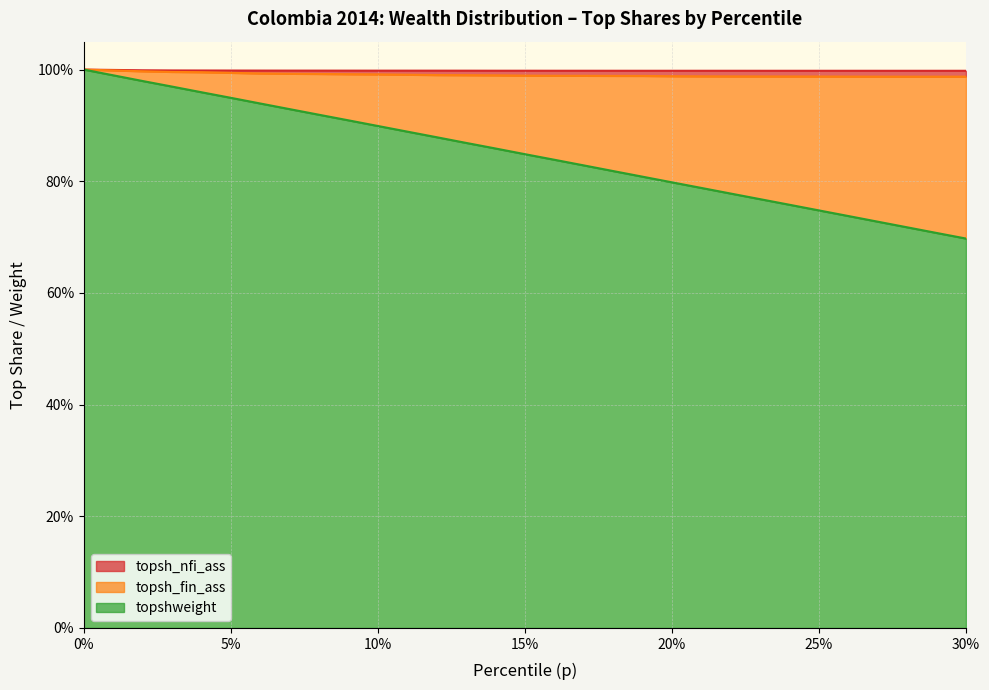

Reading left to right, extract all data points from this chart.

p: 1.0	1.0	1.0	1.0	1.0	0.9	0.9	0.9	0.9	0.9	0.9	0.9	0.9	0.9	0.9	0.8	0.8	0.8	0.8	0.8	0.8	0.8	0.8	0.8	0.8	0.7	0.7	0.7	0.7	0.7	0.7
topsh_nfi_ass: 1.0	1.0	1.0	1.0	1.0	1.0	1.0	1.0	1.0	1.0	1.0	1.0	1.0	1.0	1.0	1.0	1.0	1.0	1.0	1.0	1.0	1.0	1.0	1.0	1.0	1.0	1.0	1.0	1.0	1.0	1.0
topsh_fin_ass: 1.0	1.0	1.0	1.0	1.0	1.0	1.0	1.0	1.0	1.0	1.0	1.0	1.0	1.0	1.0	1.0	1.0	1.0	1.0	1.0	1.0	1.0	1.0	1.0	1.0	1.0	1.0	1.0	1.0	1.0	1.0